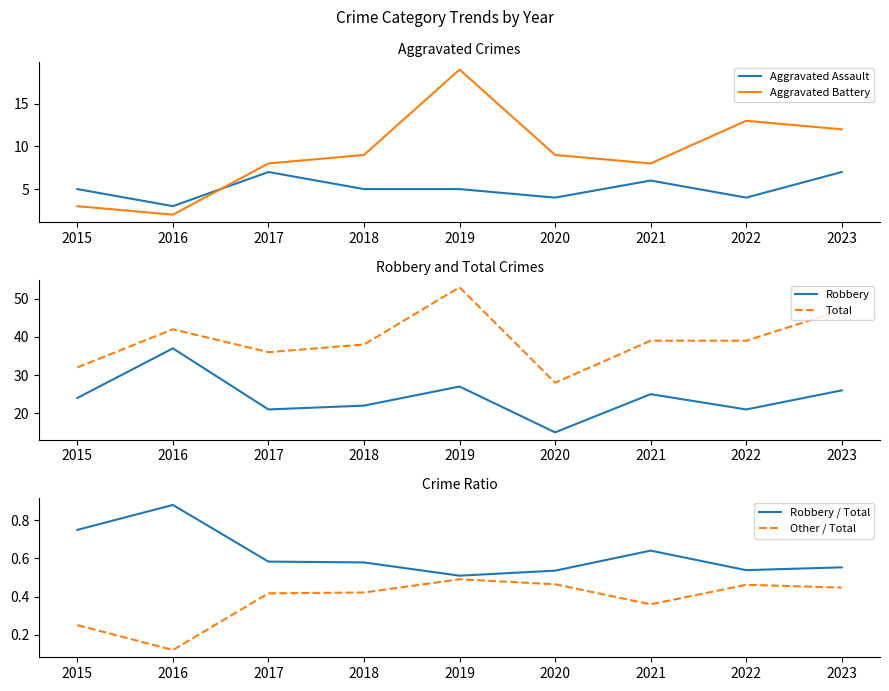

How many lines are shown in the chart?

6